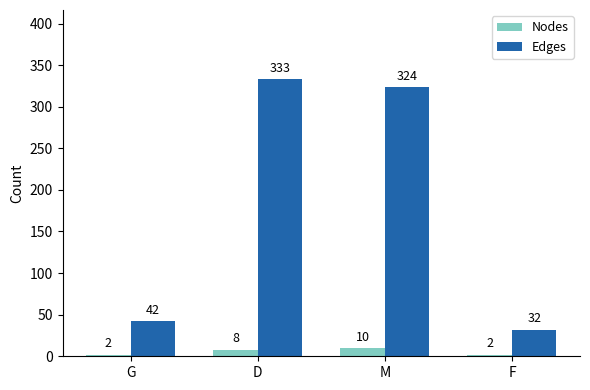

What is the label of the 2nd bar from the left?

D